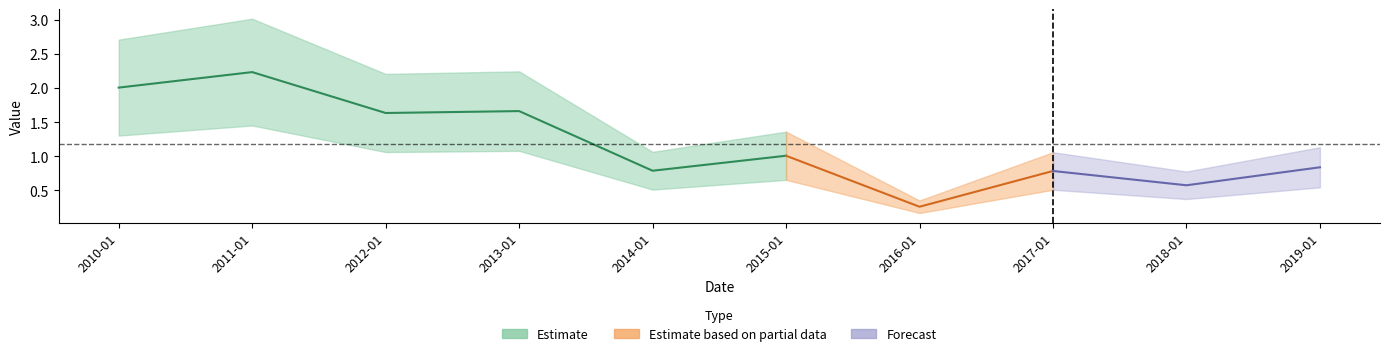

The value at 2011-01-15 is 1.5. True or false?

False